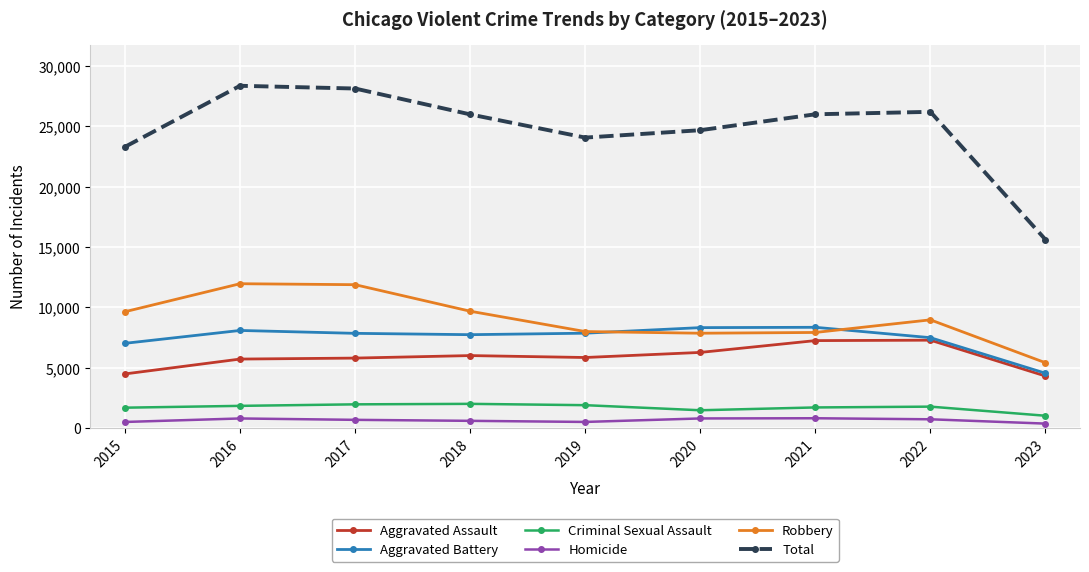

What is the difference between the Aggravated Battery values at 2022 and 2016?

599